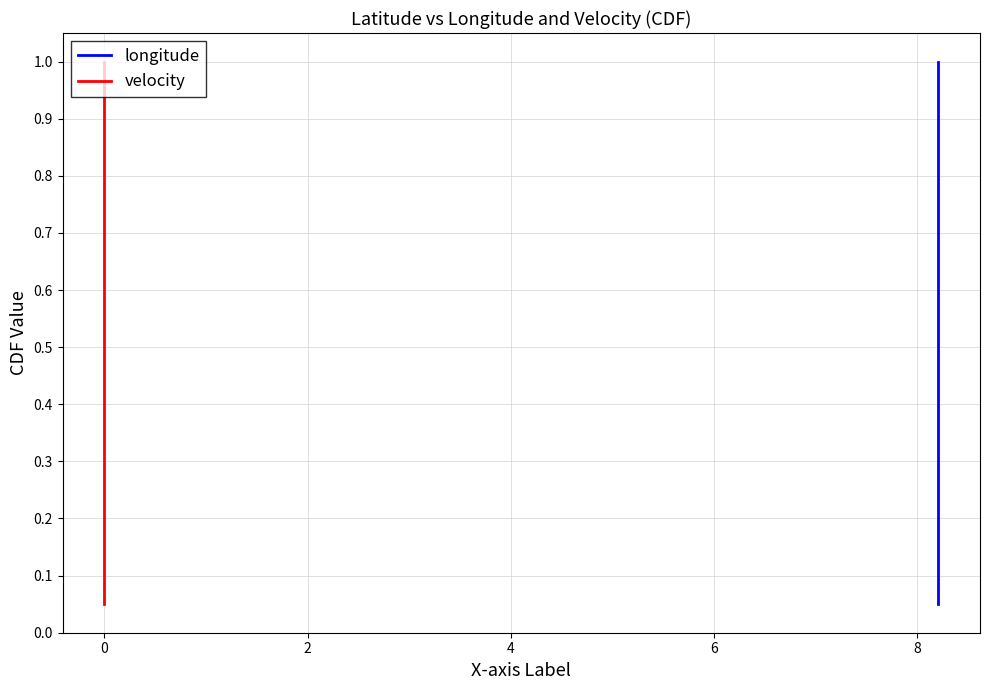

At how many categories does at least one series exceed 0?

20